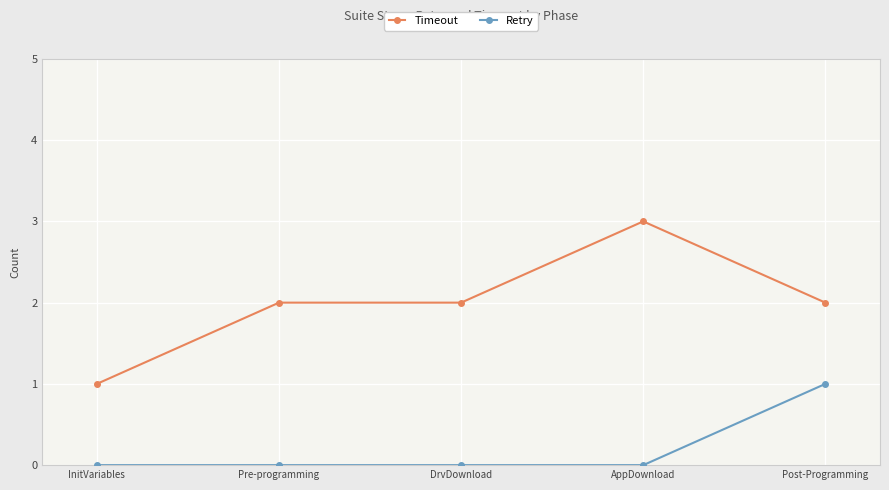

At which label does Retry reach its peak?

Post-Programming